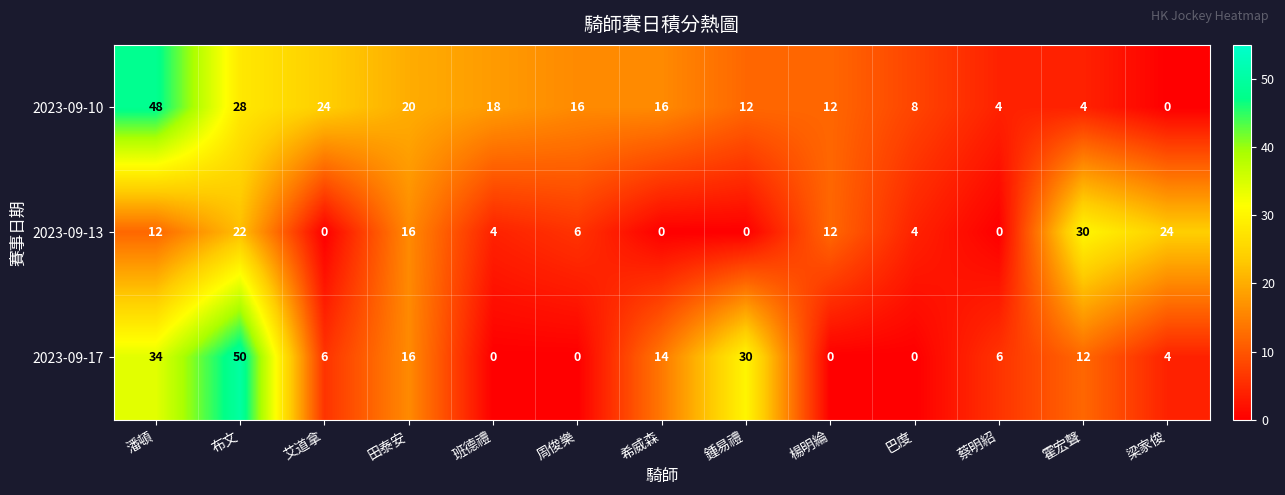

What is the total value across all series at 梁家俊?

28